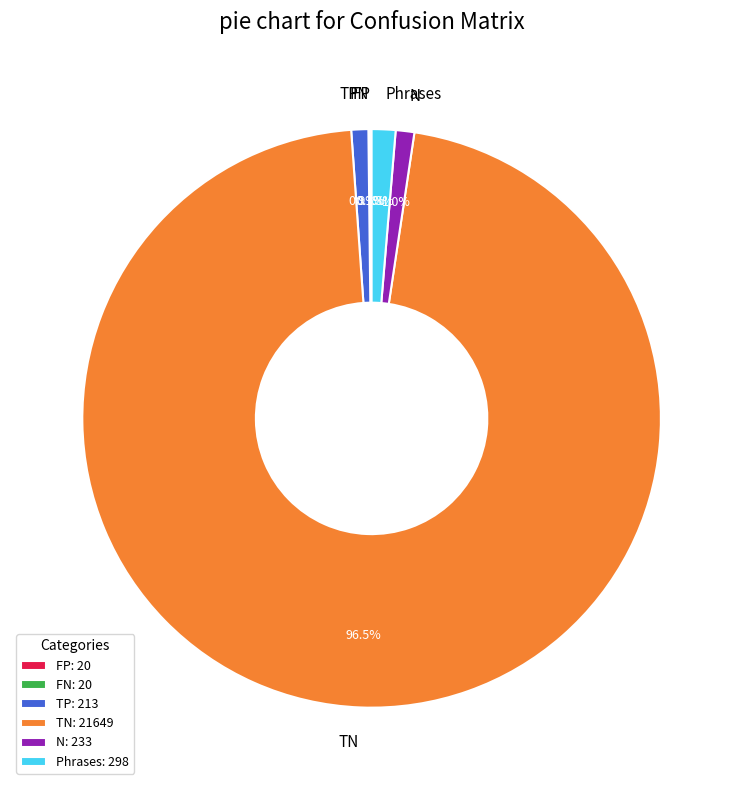

Which slice is the largest?

TN